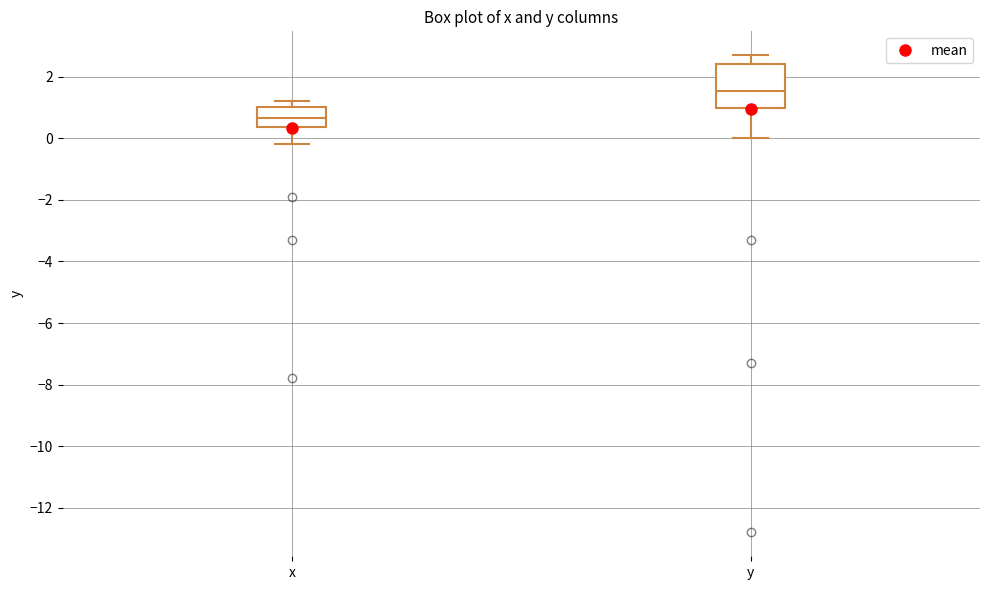

Reading left to right, read every box against the y-axis: the position of its median line, the range the box covers, and the ends of its whiskers. The values are not printed on the chart, so give them approximately, as read against the axis.

x: median 0.6, box 0.4 to 1.0, whiskers -0.2 to 1.2
y: median 1.6, box 1.0 to 2.4, whiskers 0.0 to 2.8